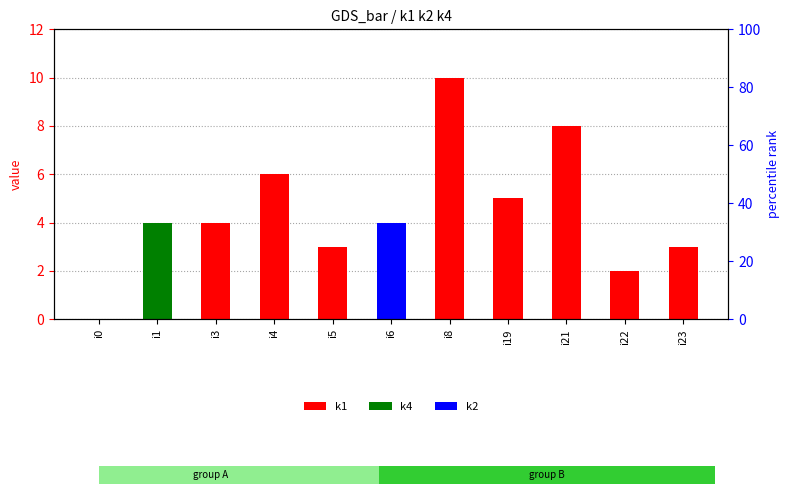

At which category is the sum across all series the highest?

i8